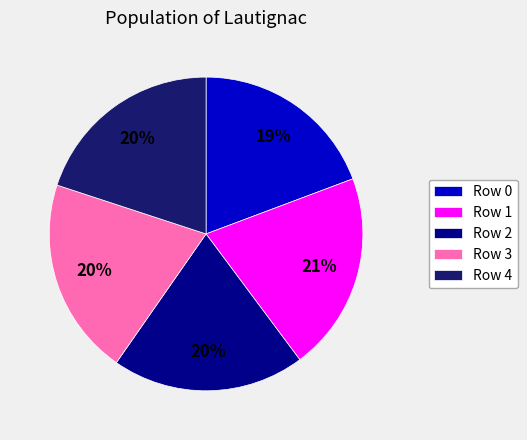

To the nearest percent, what percentage of the pie is Row 0?

19%